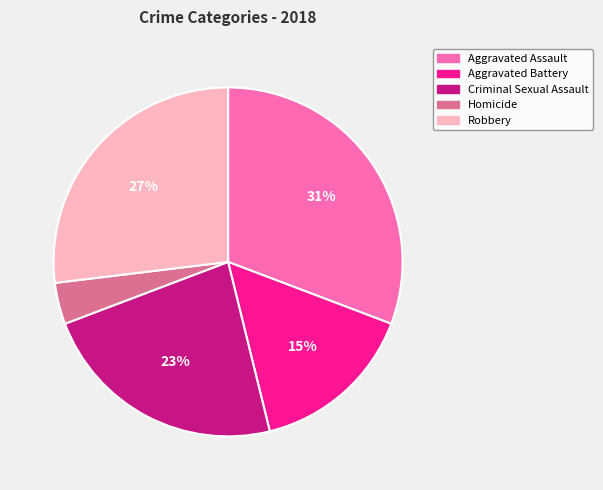

Does Robbery account for over 50% of the chart?

No